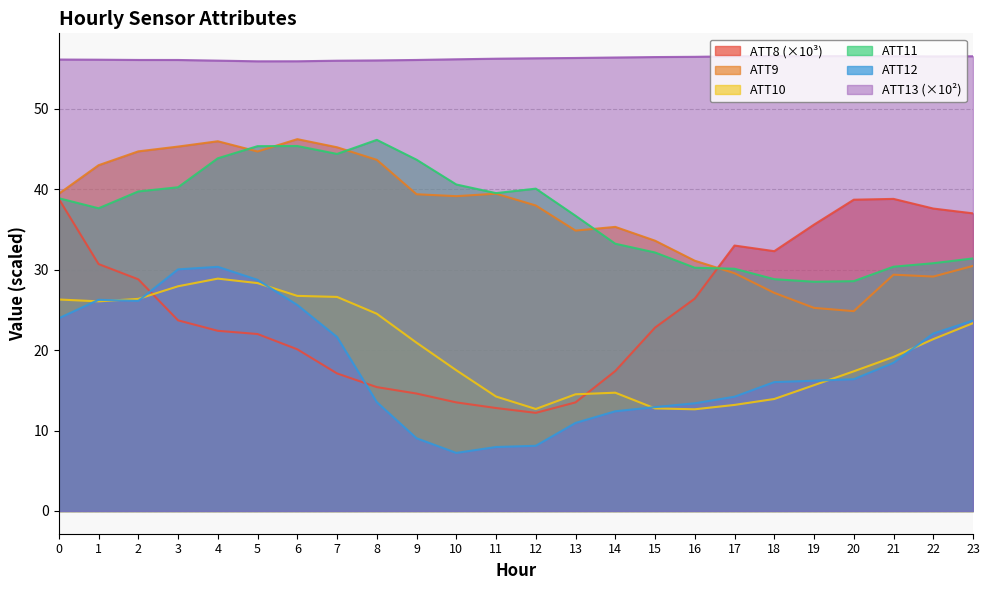

What is the greatest value displayed?

56.6